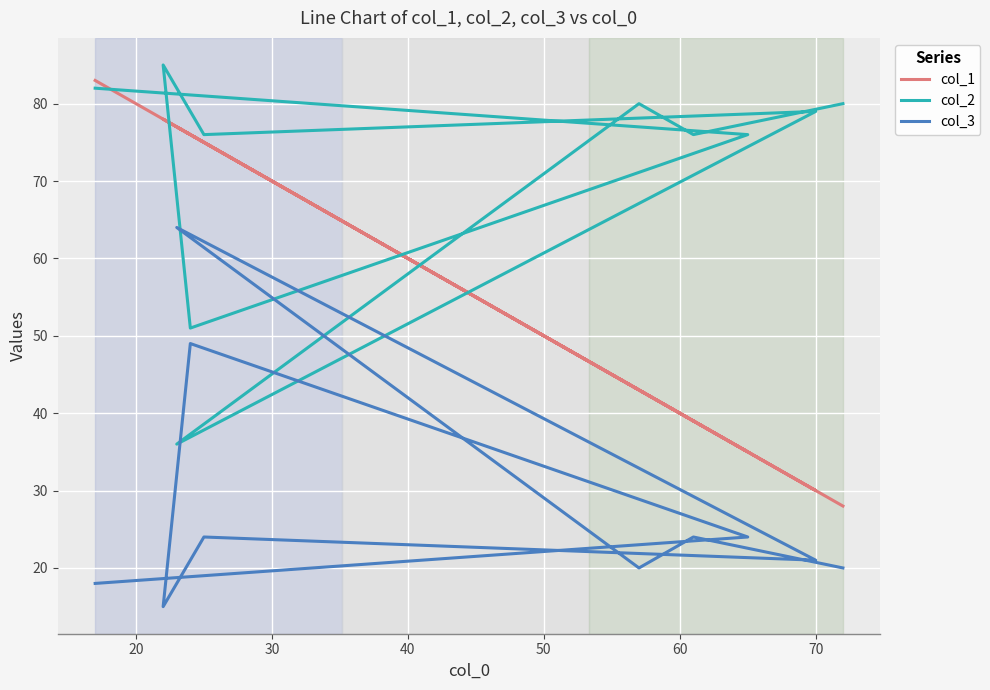

What is the difference between the maximum and minimum values in the col_1 series?

55